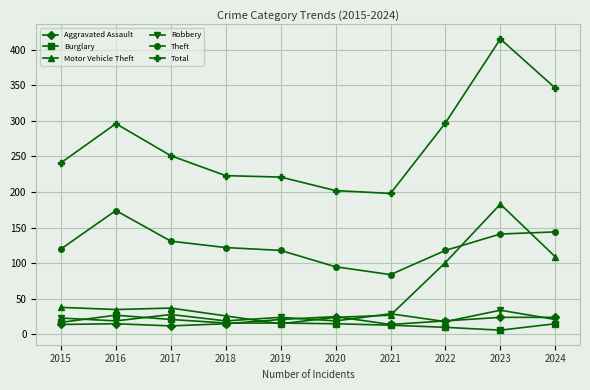

Which series has the widest spread of values?

Total